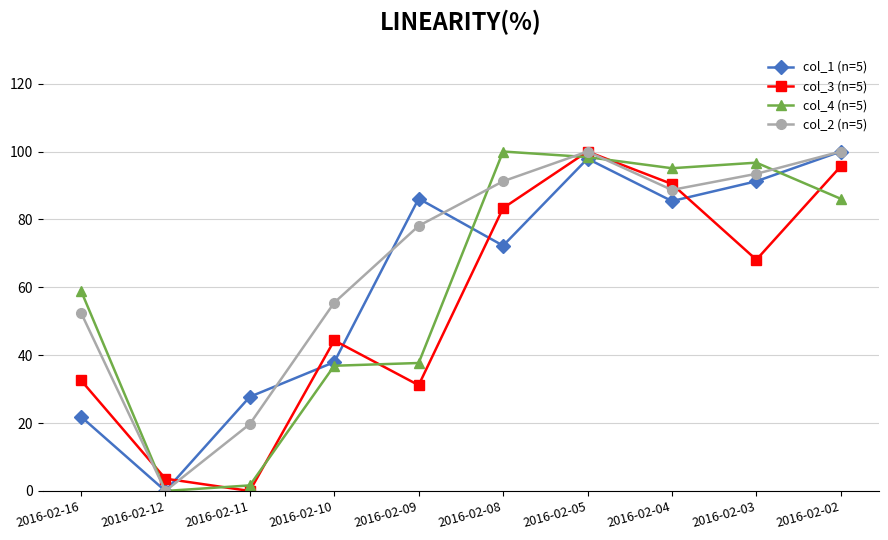

Is the value of col_1 (n=5) at 2016-02-04 greater than the value of col_2 (n=5) at 2016-02-08?

No